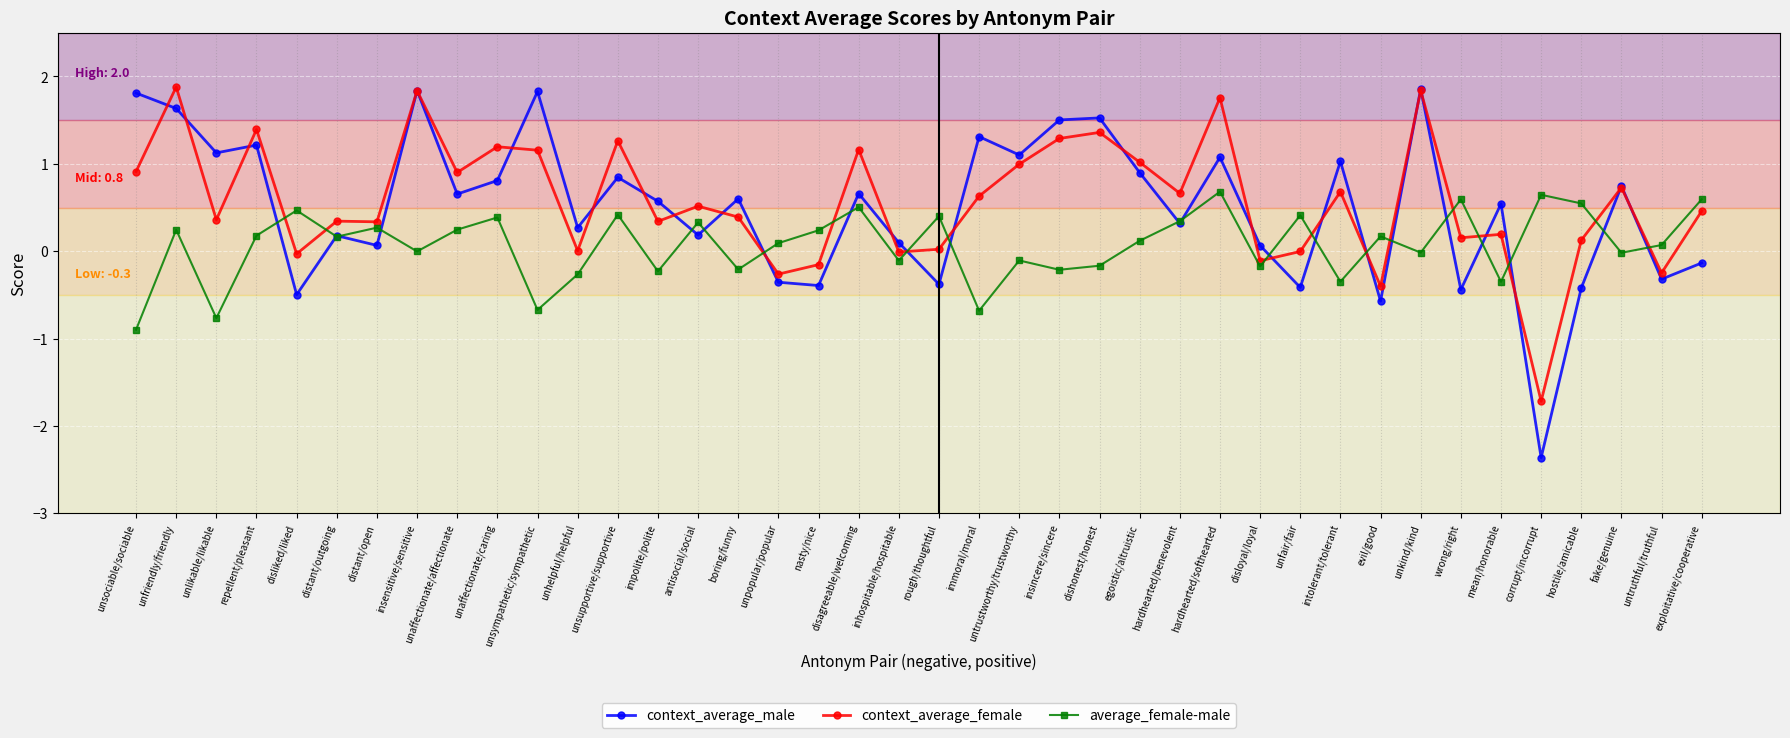

What is the spread (max minus min) of values at evil/good?

0.7